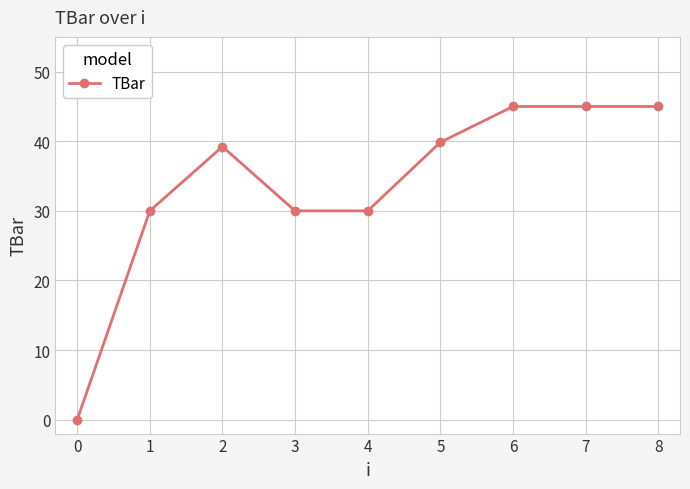

Is this an area chart (filled region under the line)?

No